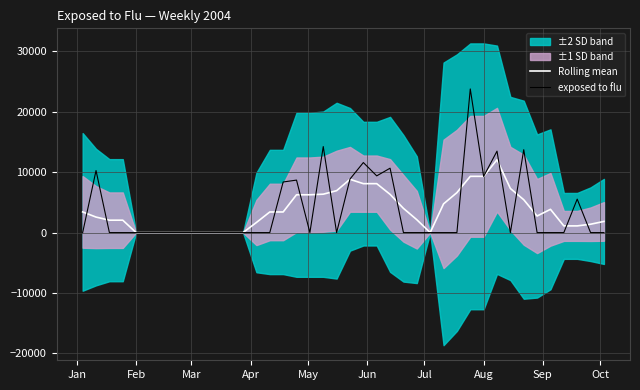

In exposed to flu, how many points are higher than both neighbors (excluding endpoints)?

9